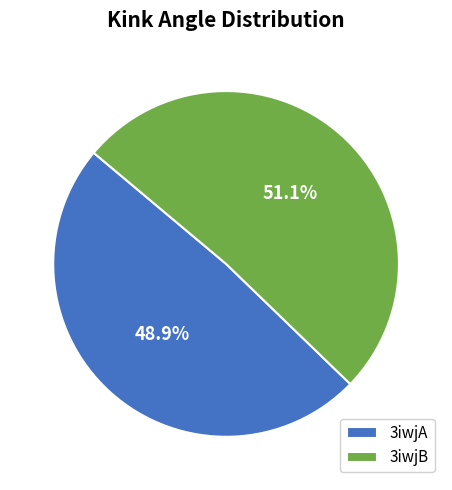

What is the majority slice?

3iwjB